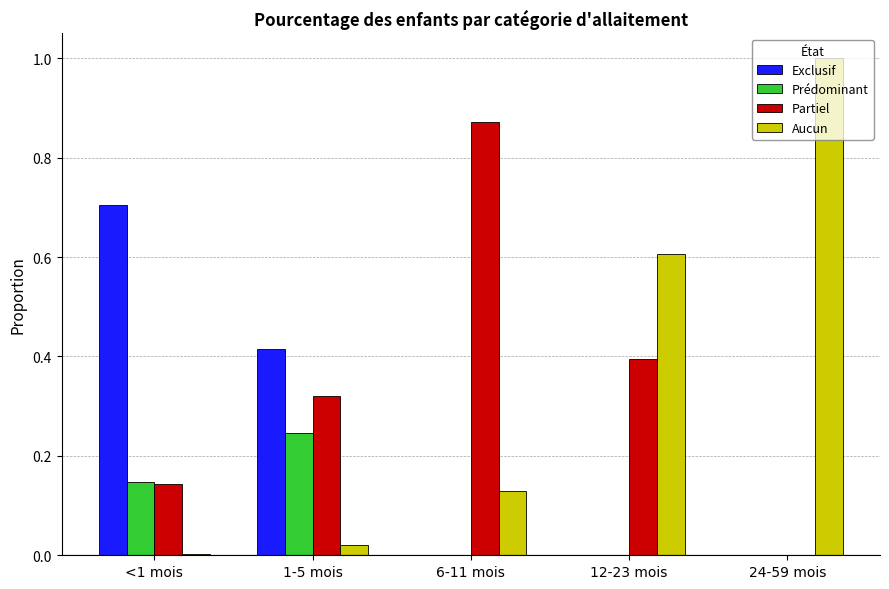

Between 1-5 mois and 6-11 mois, which series saw the biggest shift?

Partiel